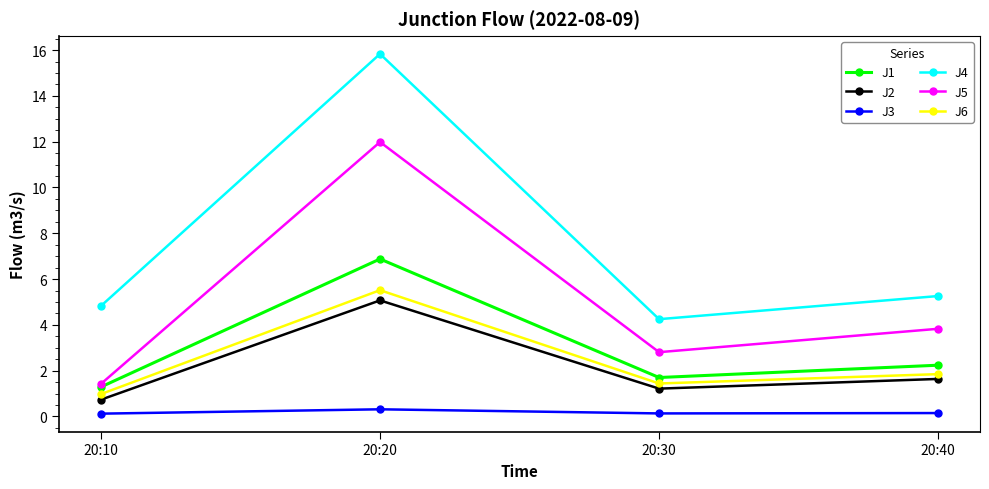

How many data points in J4 are above 5?

2